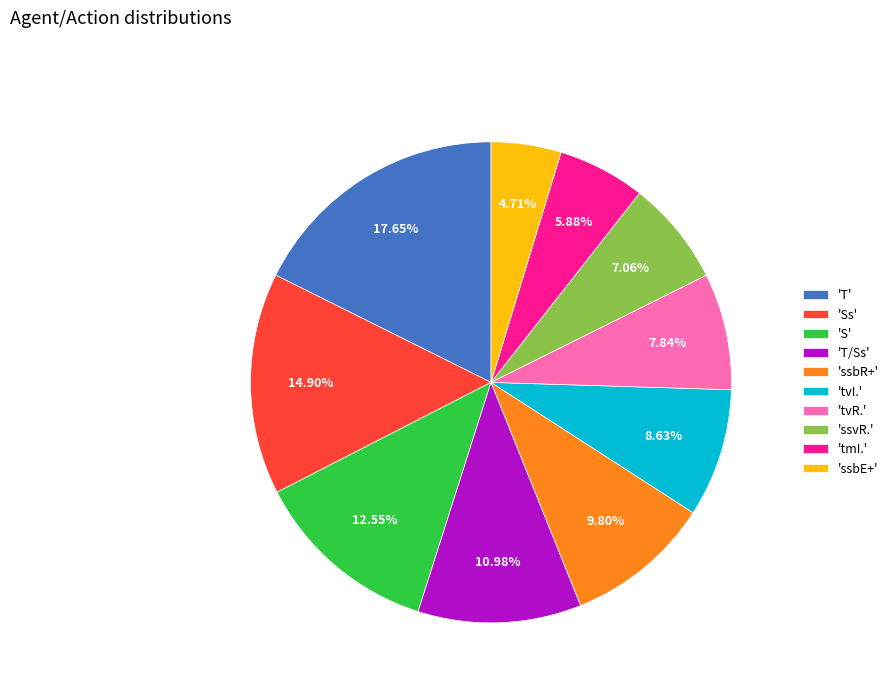

Combined, do 'tvR.' and 'S' account for over 50%?

No